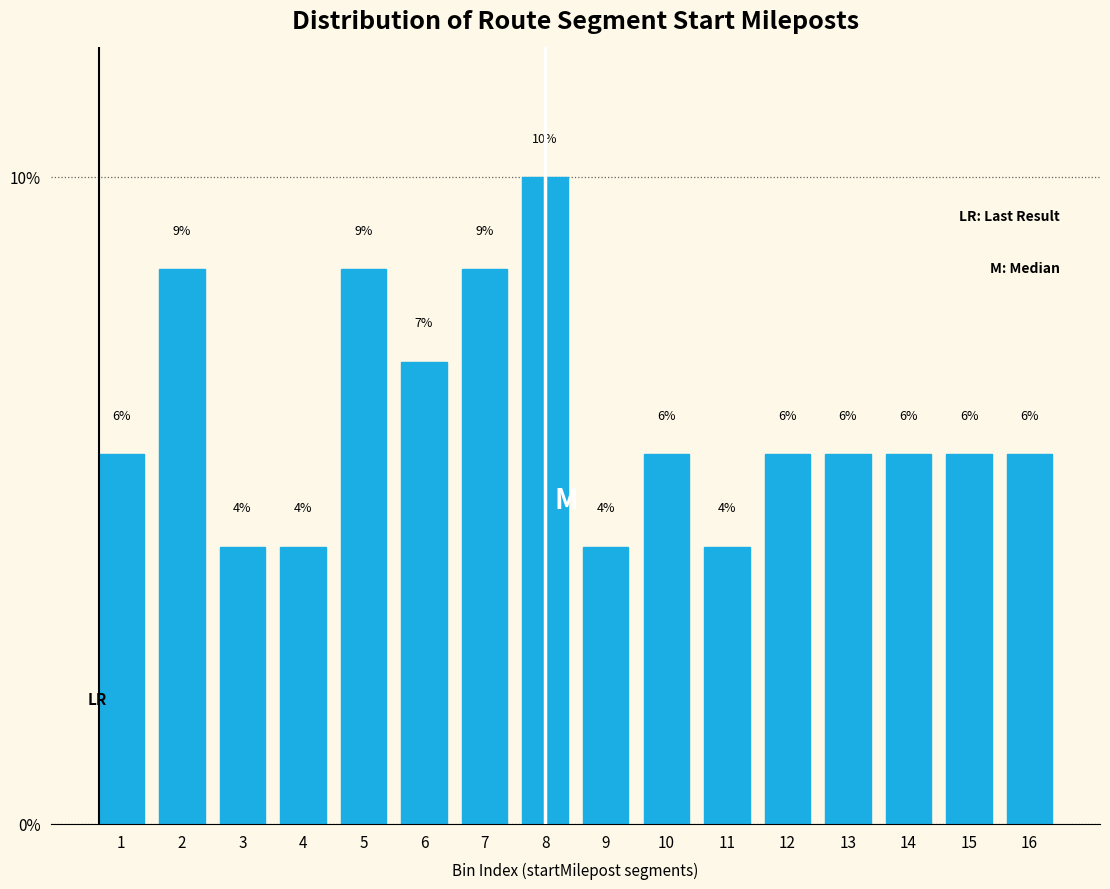

How many bars are there in total?

16